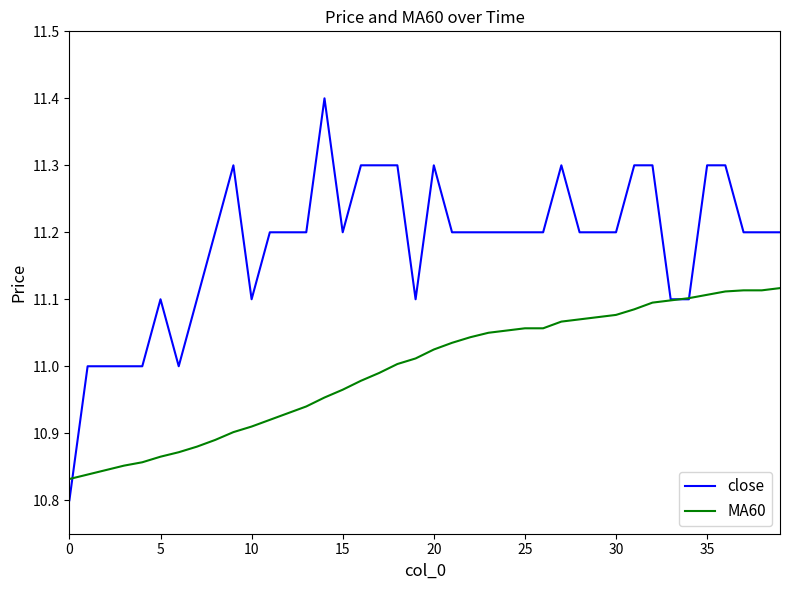

List the series in order of their peak value, highest first.

close, MA60